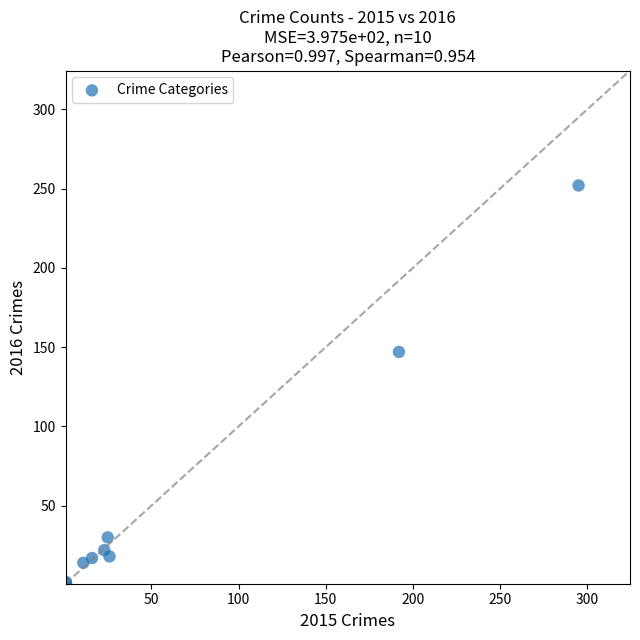

What Y value in the scatter plot is closest to 126?

147